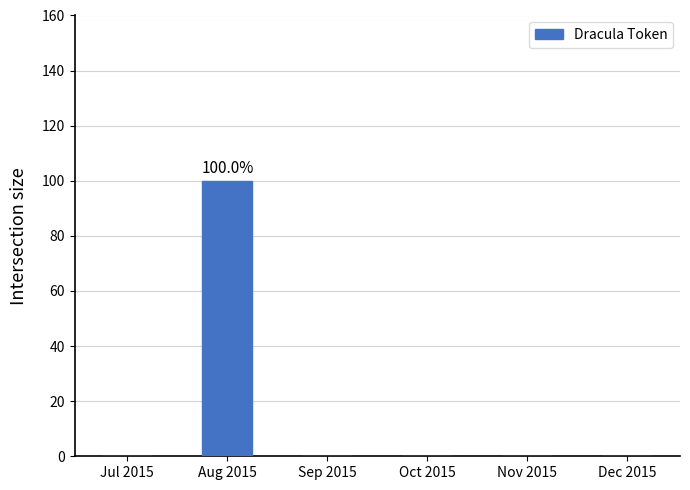

Which category has the highest value across all series?

Aug 2015